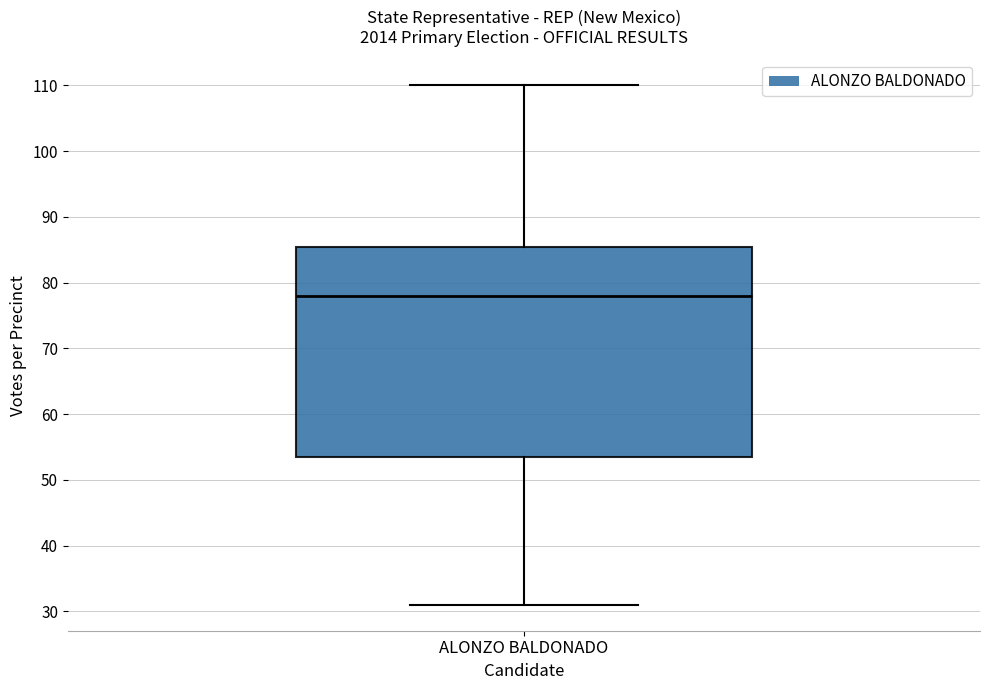

Read this box plot against the y-axis: the position of the median line, the range covered by the box, and the ends of both whiskers. The values are not printed on the chart, so give them approximately, as read against the axis.

median 78, box 54 to 86, whiskers 31 to 110